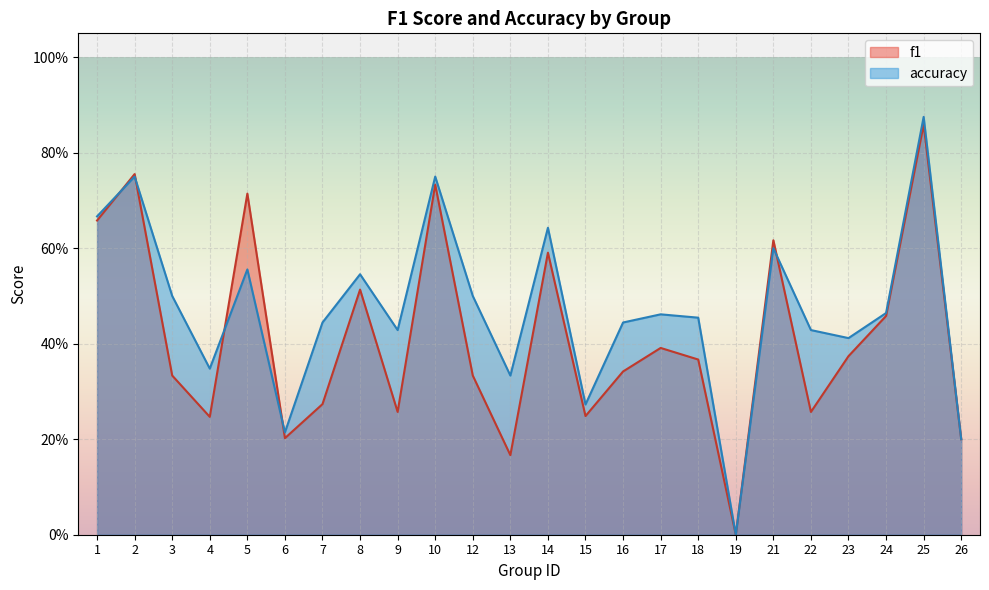

What is the value of the accuracy point at the 20th from the left?

0.4